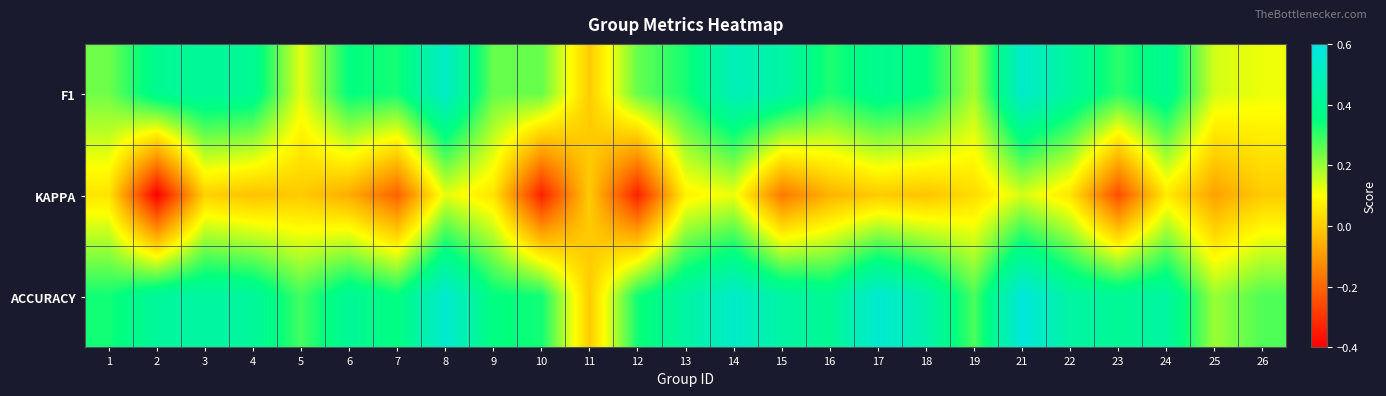

List the series in order of their overall mean, highest first.

ACCURACY, F1, KAPPA